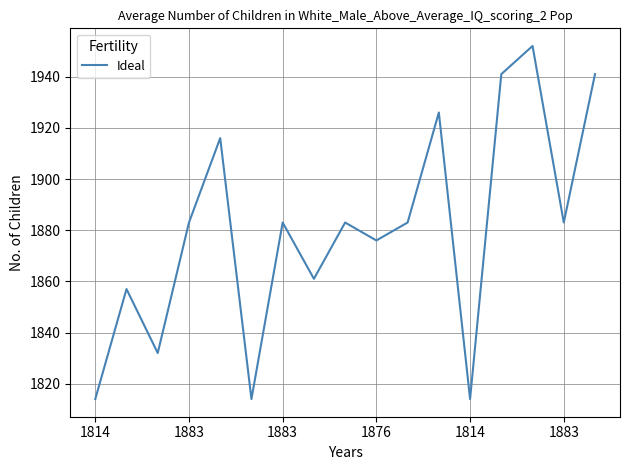

How many interior local peaks (higher than both neighbors) does the data have?

6